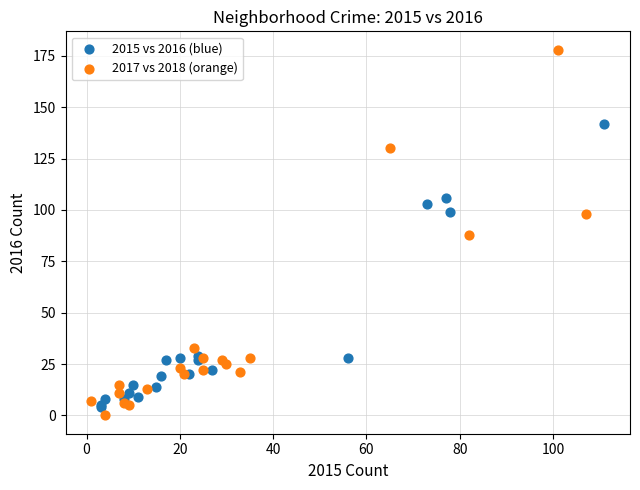

Which series has the largest Y range (max minus min)?

2017 vs 2018 (orange)